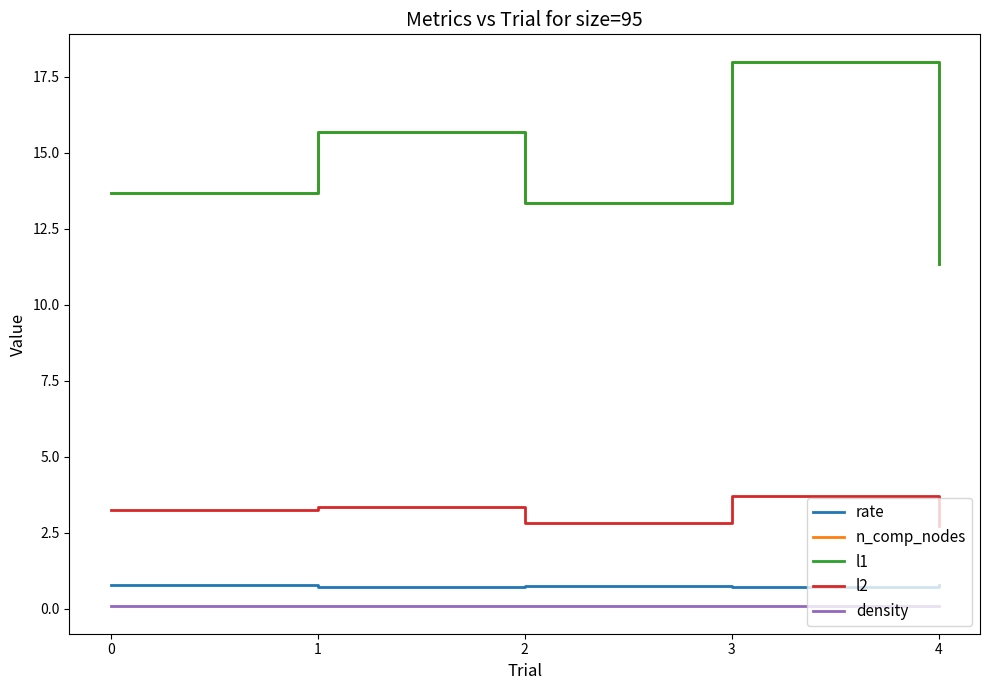

The value of l2 at 3 is 3.7. True or false?

True